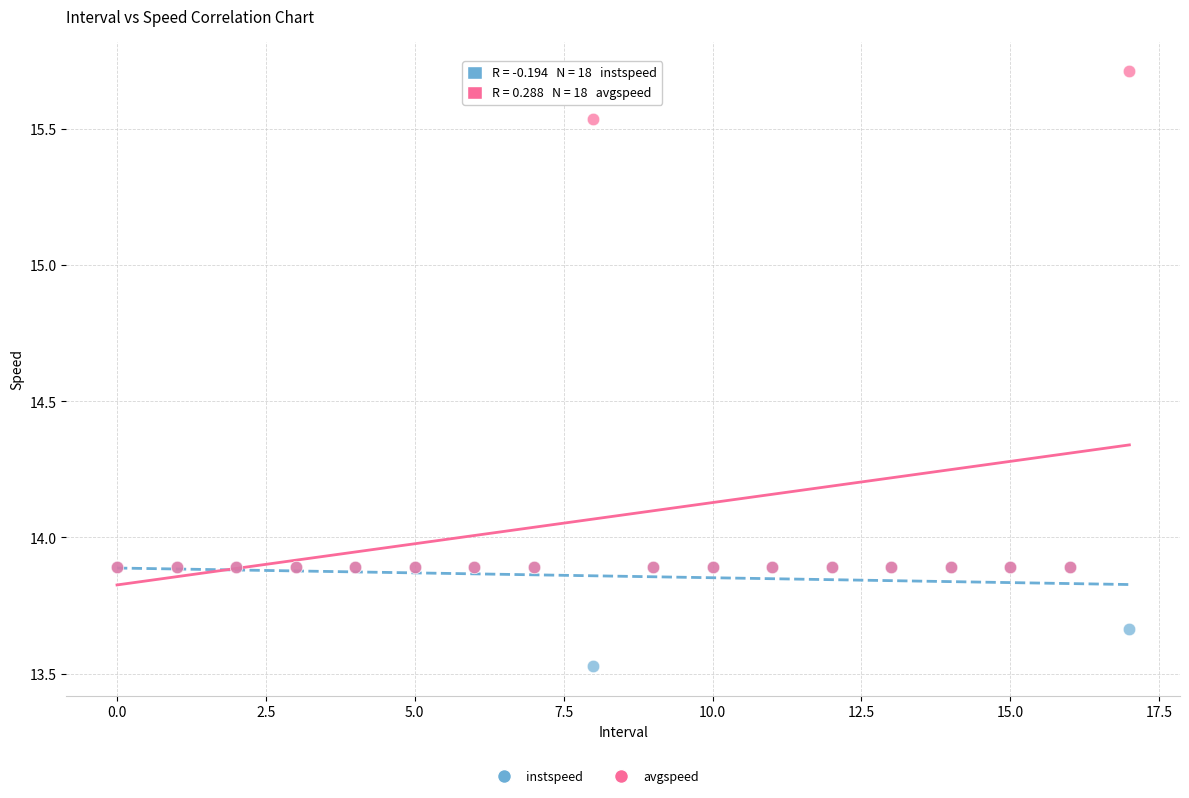

Which series reaches the maximum Y coordinate?

avgspeed